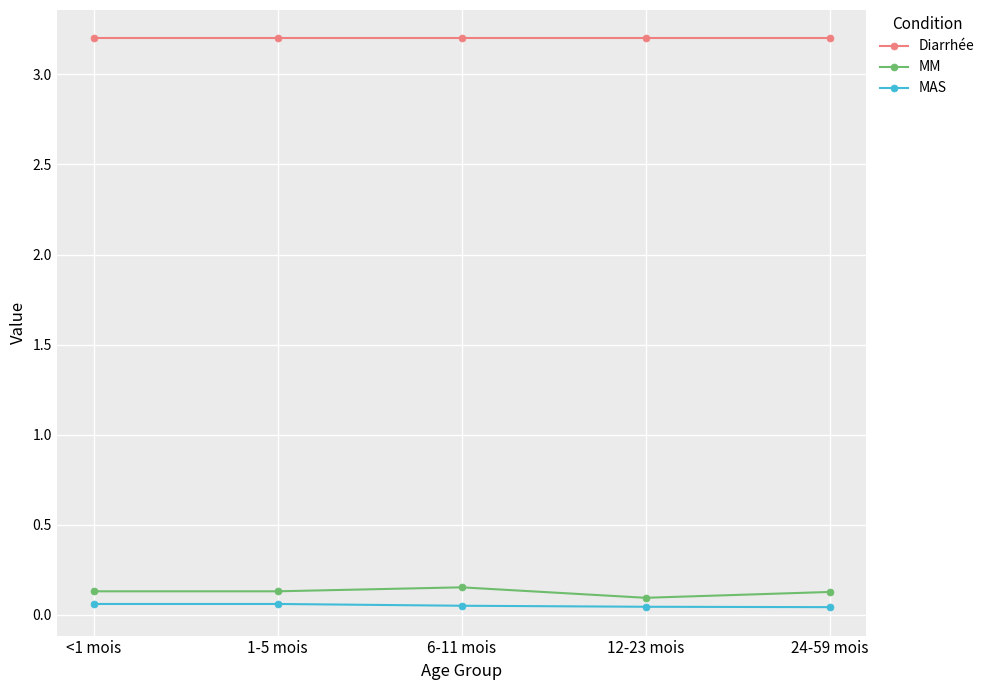

The value of MAS at 1-5 mois is 0.1. True or false?

True